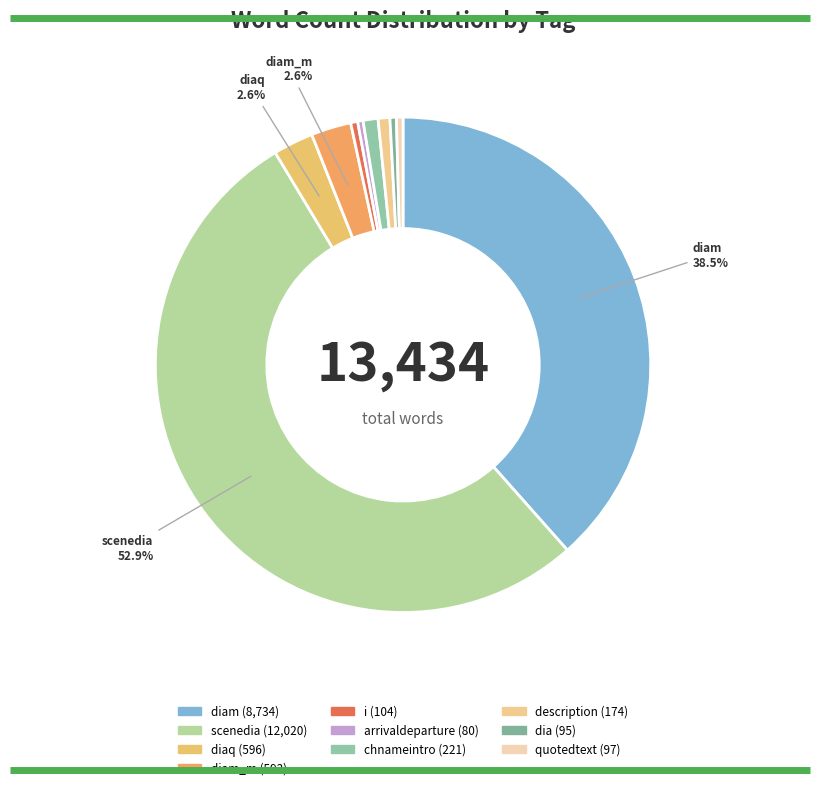

How many slices are in this pie chart?

10